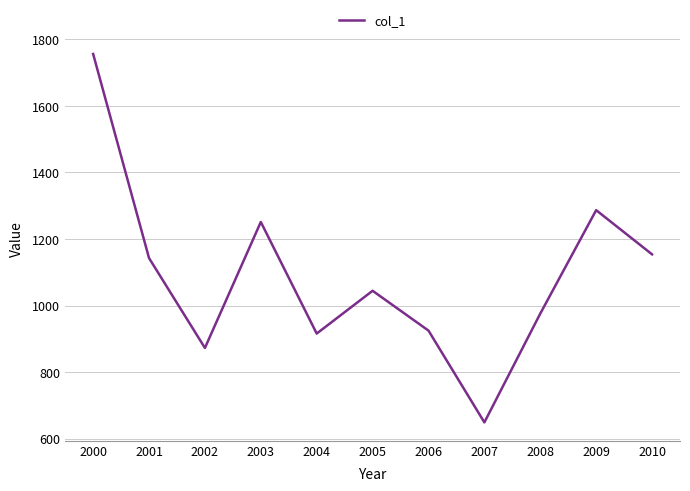

What is the approximate value at 2008?

976.0